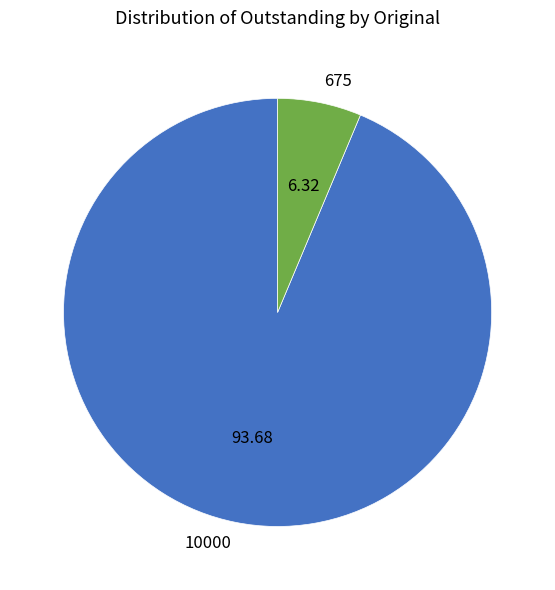

Which has a higher value, 675 or 10000?

10000